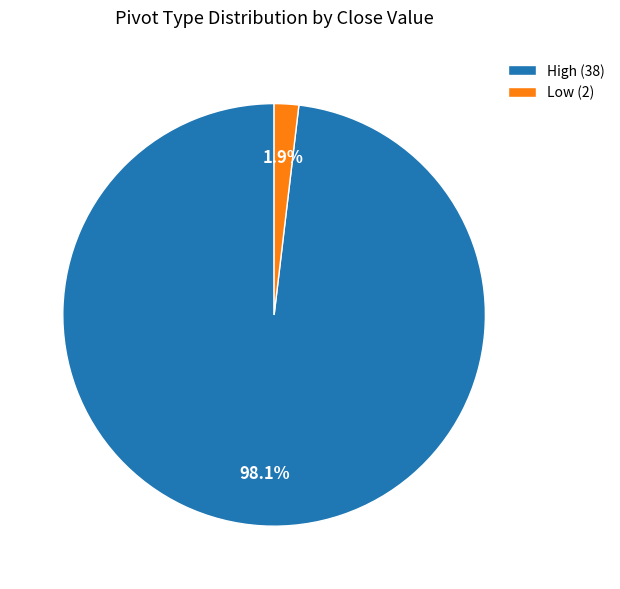

Is the sum of Low (2) and High (38) greater than half?

Yes